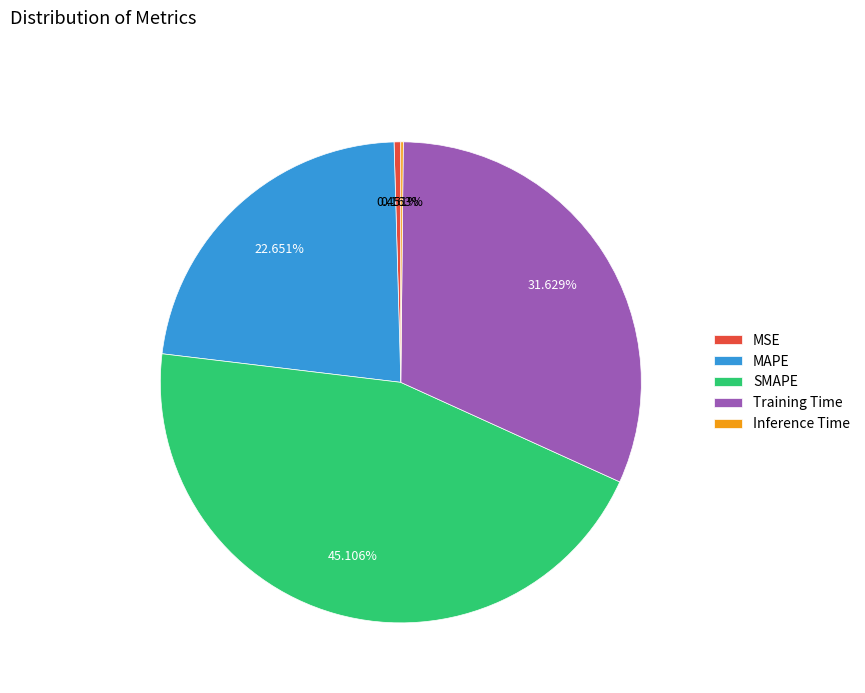

Between MAPE and Training Time, which is larger?

Training Time